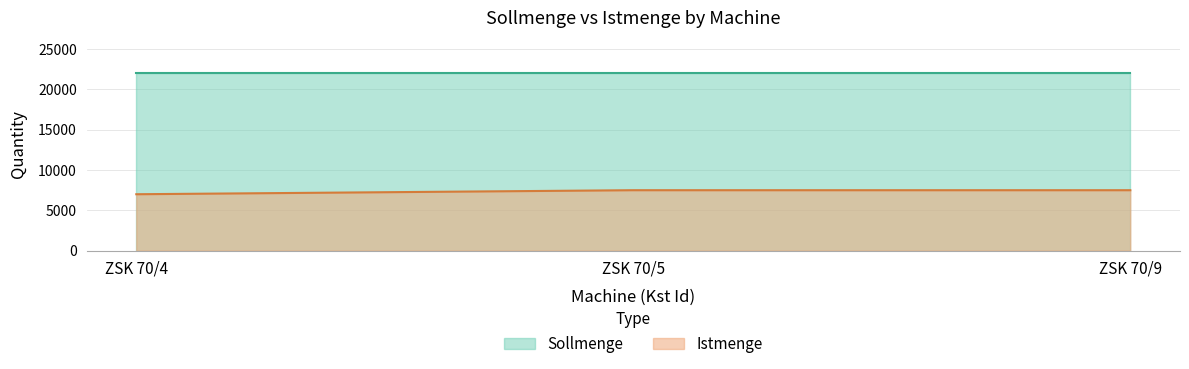

List the labels in order of value, smallest first.

ZSK 70/4, ZSK 70/5, ZSK 70/9